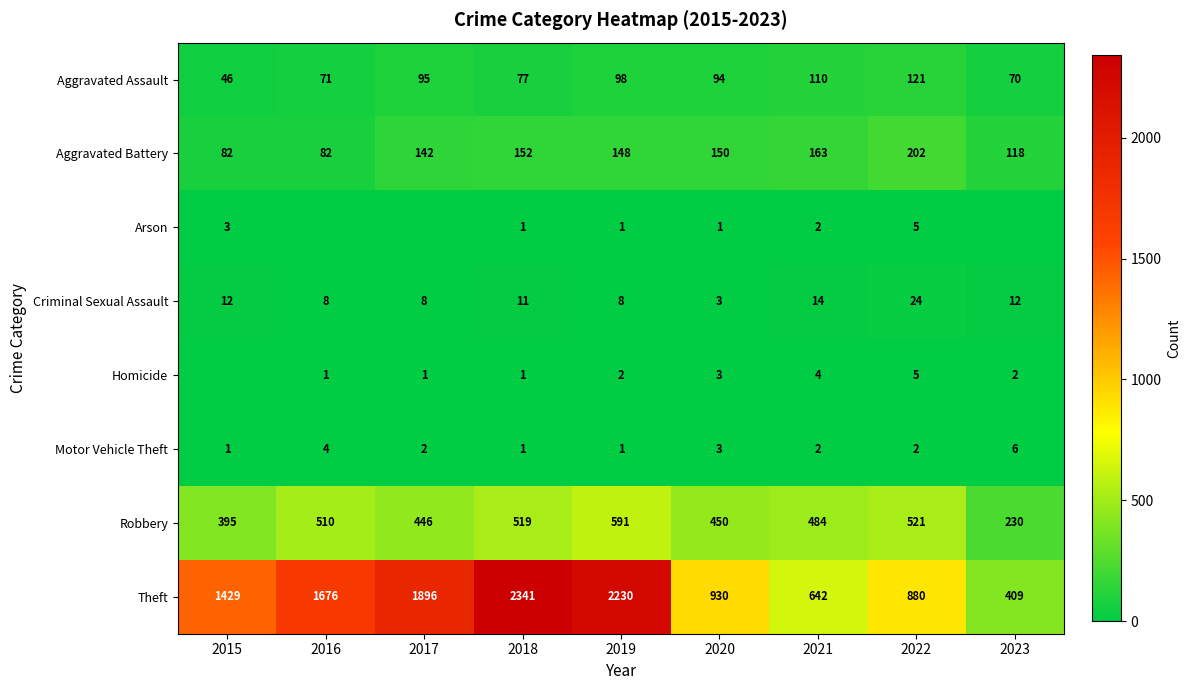

Rank the categories by Aggravated Assault value from lowest to highest.

2015, 2023, 2016, 2018, 2020, 2017, 2019, 2021, 2022